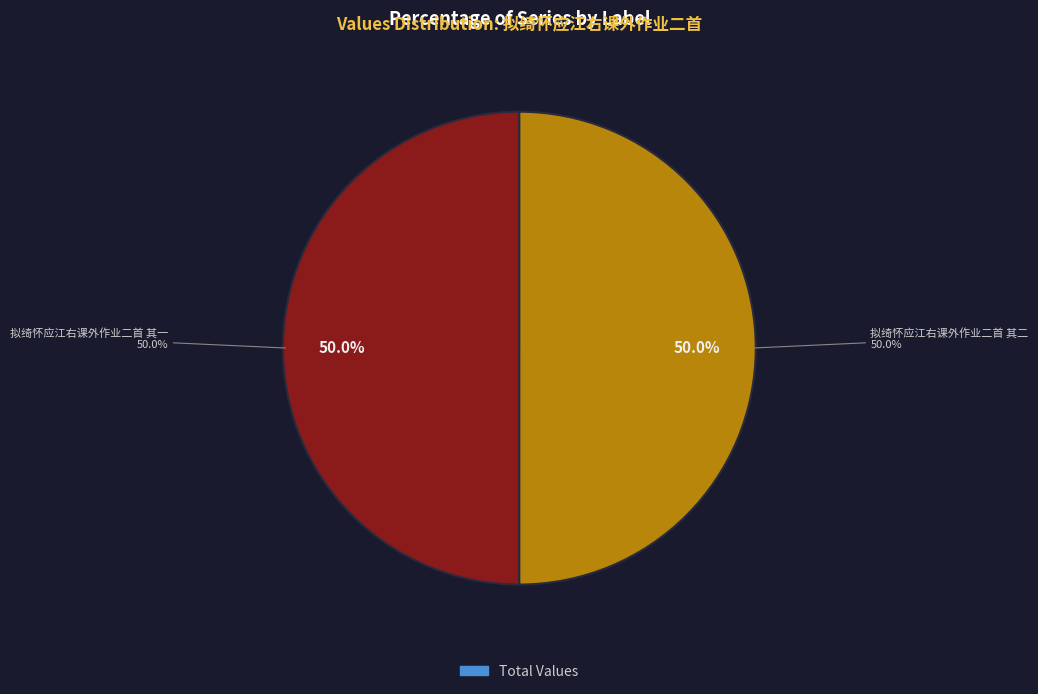

Does any single category account for the majority?

Yes